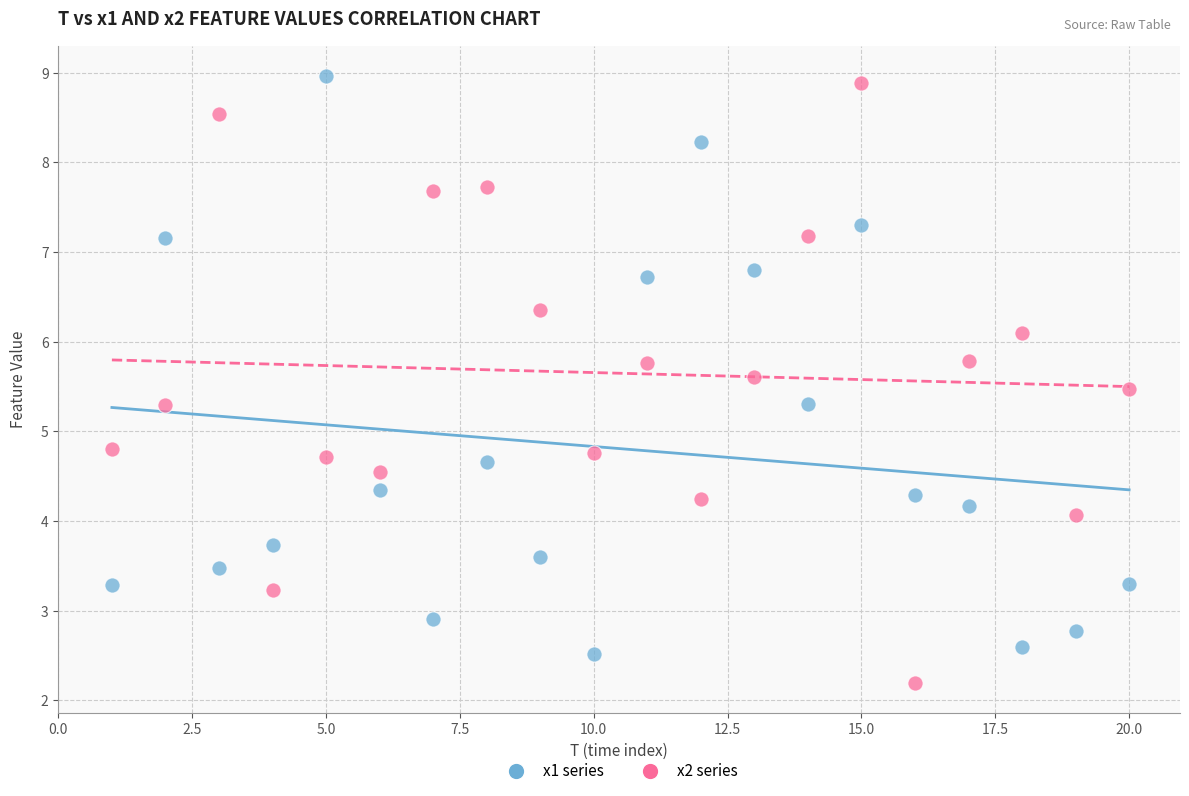

Which series contains the lowest Y value?

x2 series